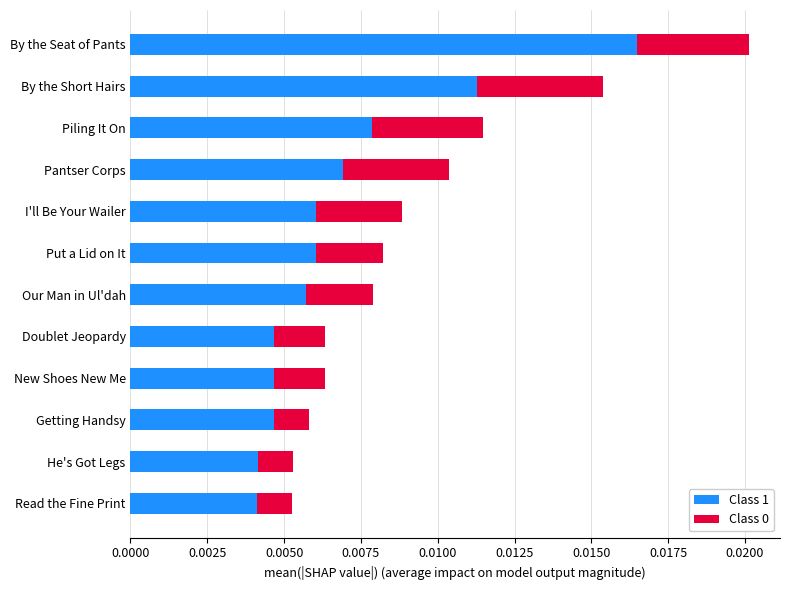

Count the Class 1 values in the range 0 to 1.

12